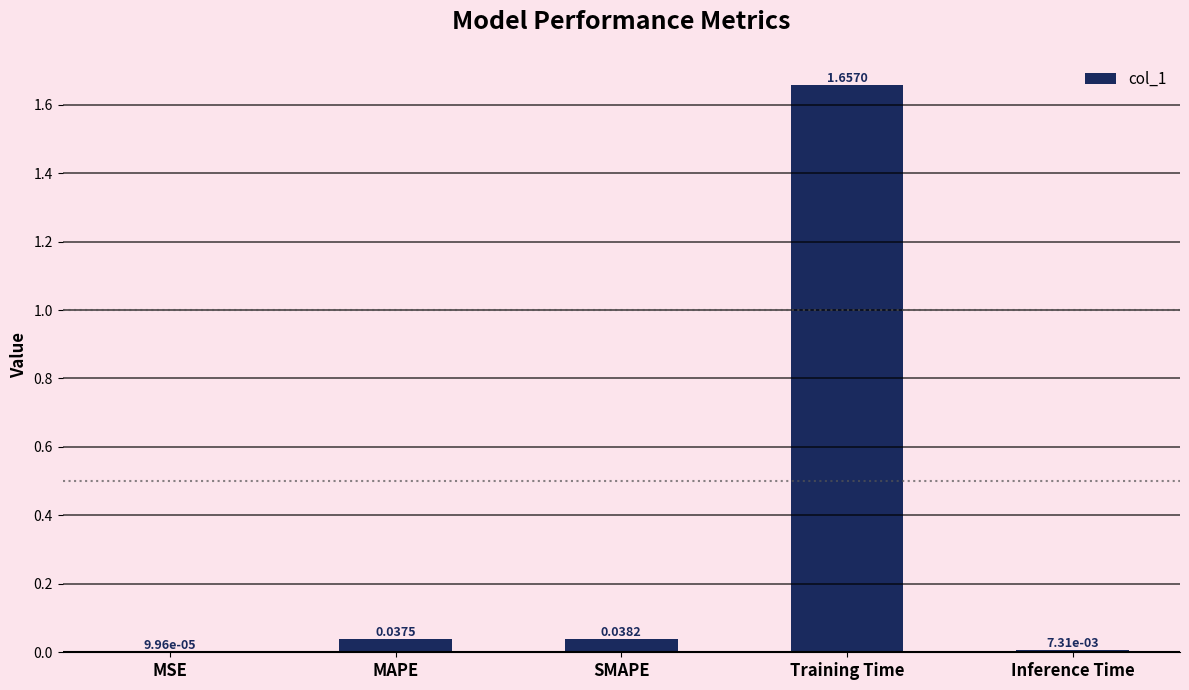

How many distinct data groups are displayed?

1